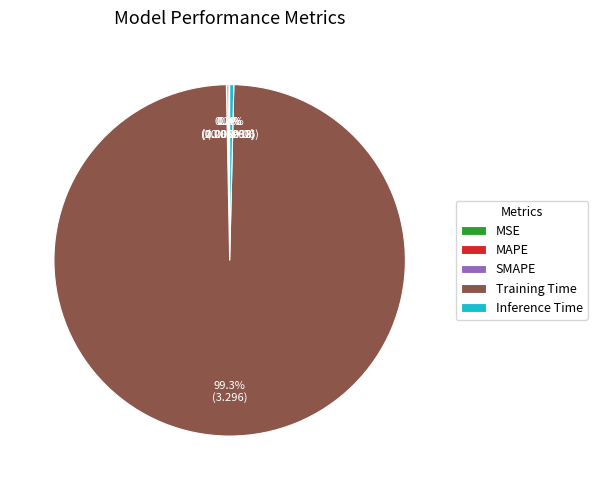

Does any single category account for the majority?

Yes